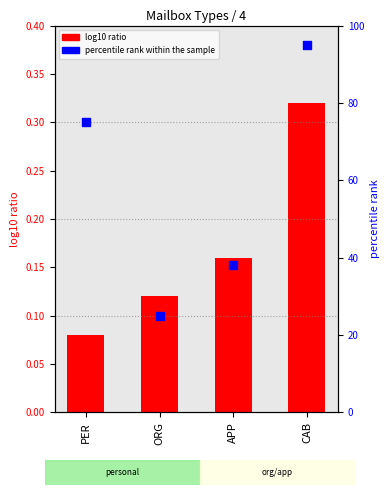

Which series has the largest total across all categories?

percentile rank within the sample